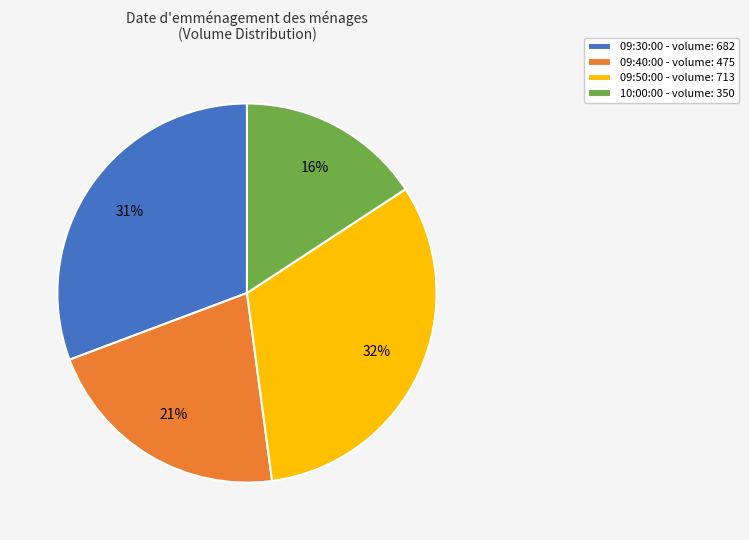

Rank the categories by value from highest to lowest.

09:50:00, 09:30:00, 09:40:00, 10:00:00